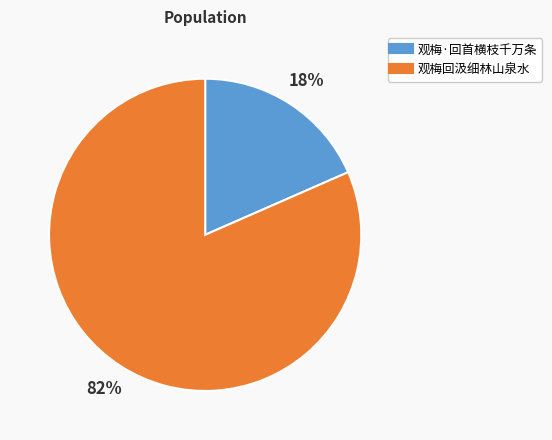

Between 观梅回汲细林山泉水 and 观梅·回首横枝千万条, which is larger?

观梅回汲细林山泉水